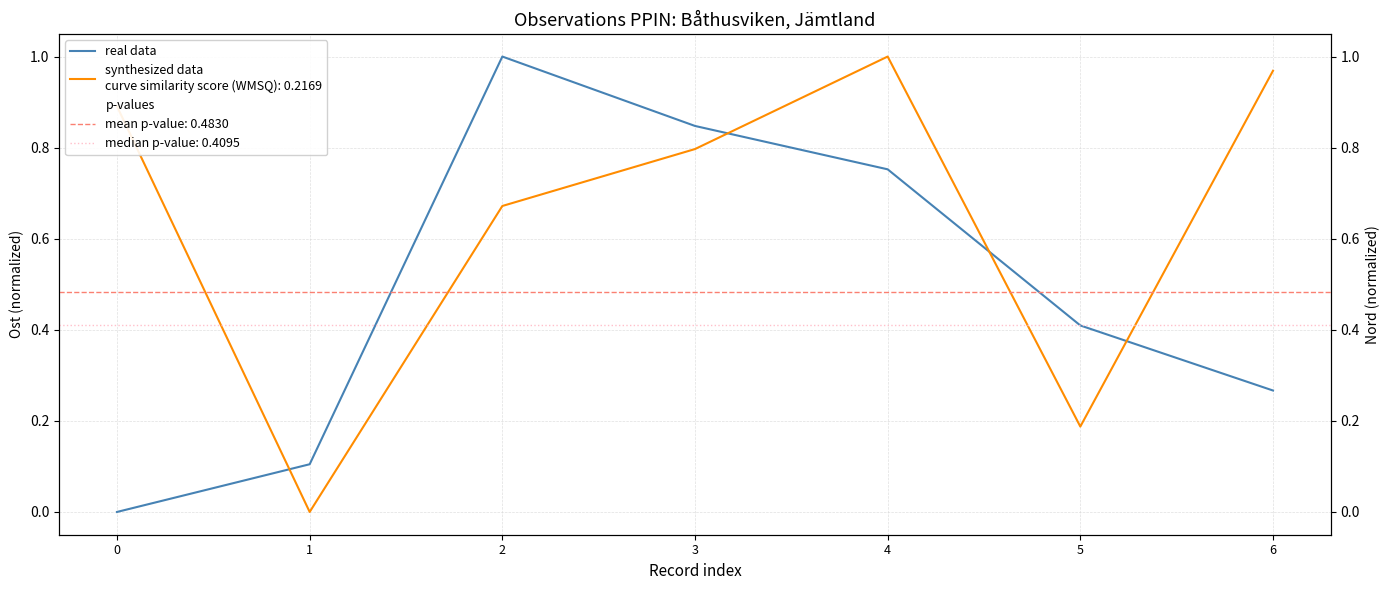

Reading left to right, transcribe all the data shown in this chart.

Ost (real data): 0=0.0	1=0.1	2=1.0	3=0.8	4=0.8	5=0.4	6=0.3
Nord (synthesized data): 0=0.9	1=0.0	2=0.7	3=0.8	4=1.0	5=0.2	6=1.0